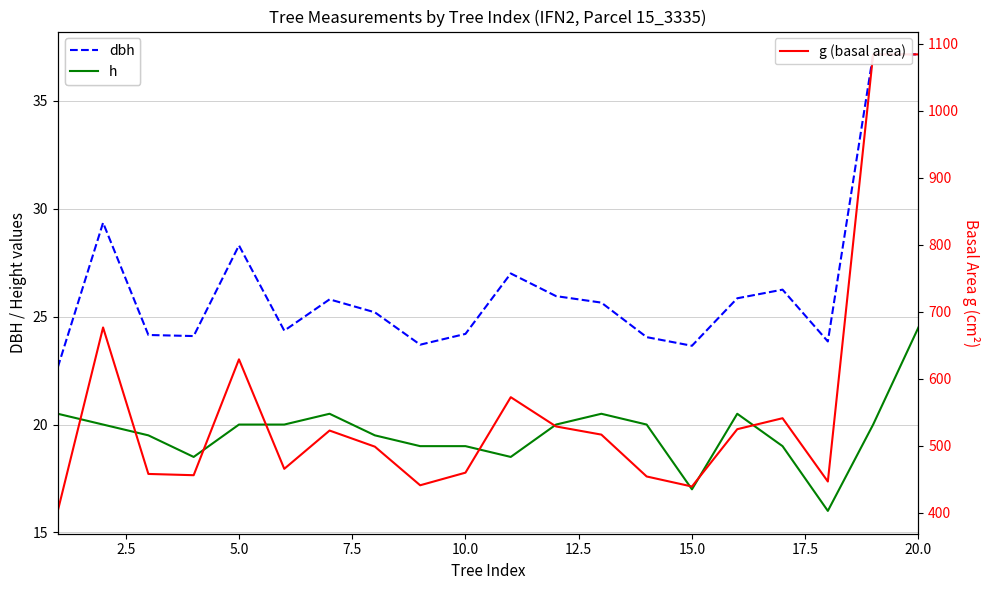

What is the difference between the maximum and minimum values in the dbh series?

14.5